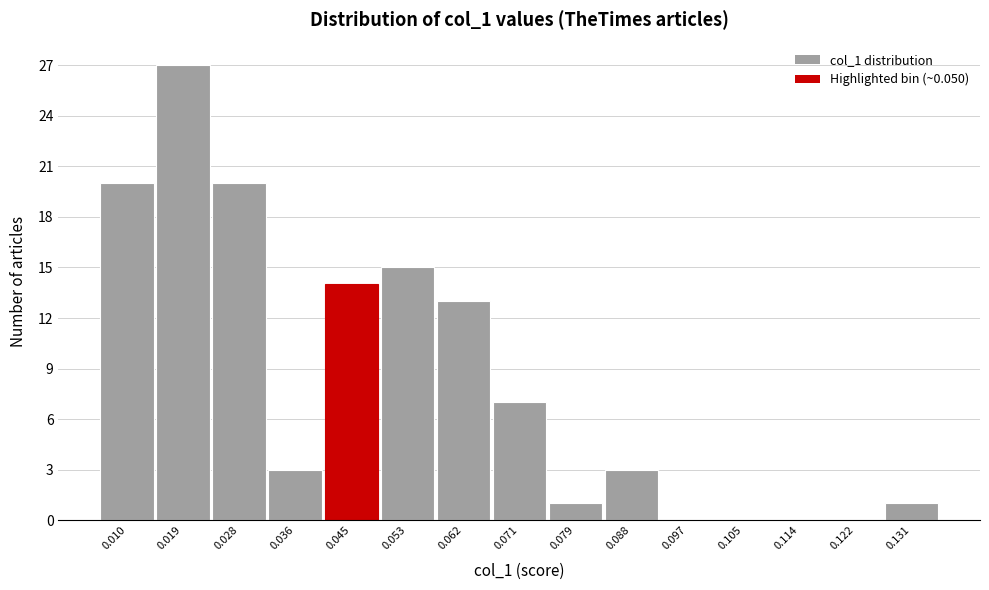

Reading left to right, list all the values displayed in this chart.

0.010=20	0.019=27	0.028=20	0.036=3	0.045=14	0.053=15	0.062=13	0.071=7	0.079=1	0.088=3	0.097=0	0.105=0	0.114=0	0.122=0	0.131=1